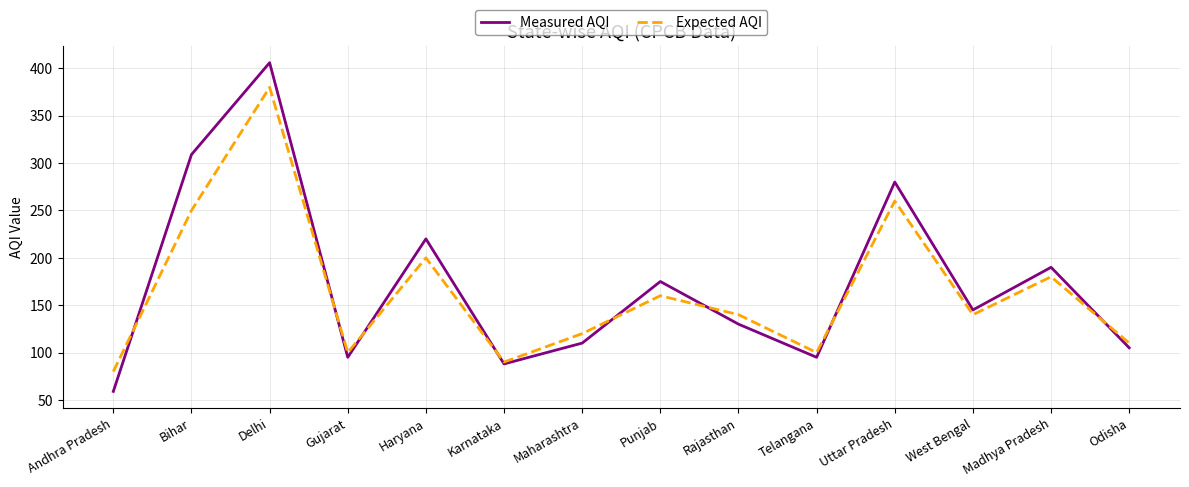

Rank the series at Delhi from lowest to highest value.

Expected AQI, Measured AQI